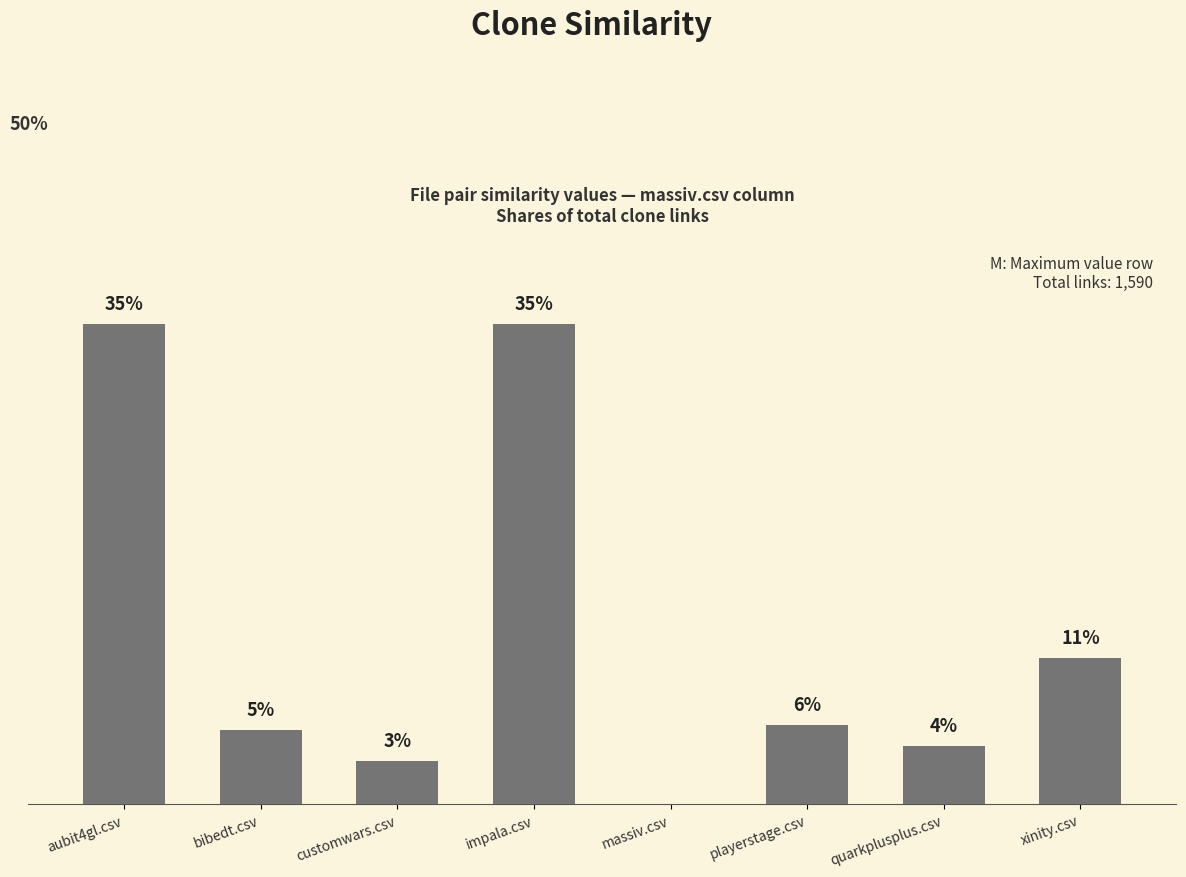

What value does the data have at aubit4gl.csv?

35.3